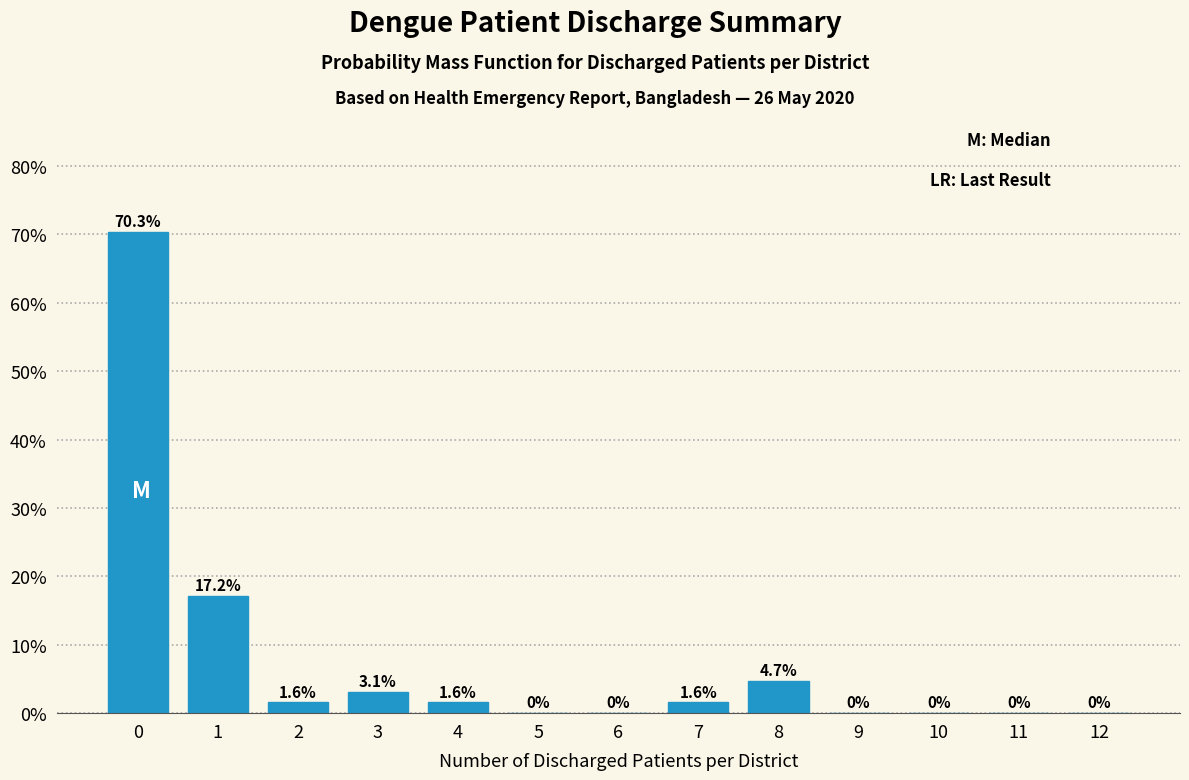

Reading right to left, transcribe all the data shown in this chart.

12=0.0	11=0.0	10=0.0	9=0.0	8=4.7	7=1.6	6=0.0	5=0.0	4=1.6	3=3.1	2=1.6	1=17.2	0=70.3